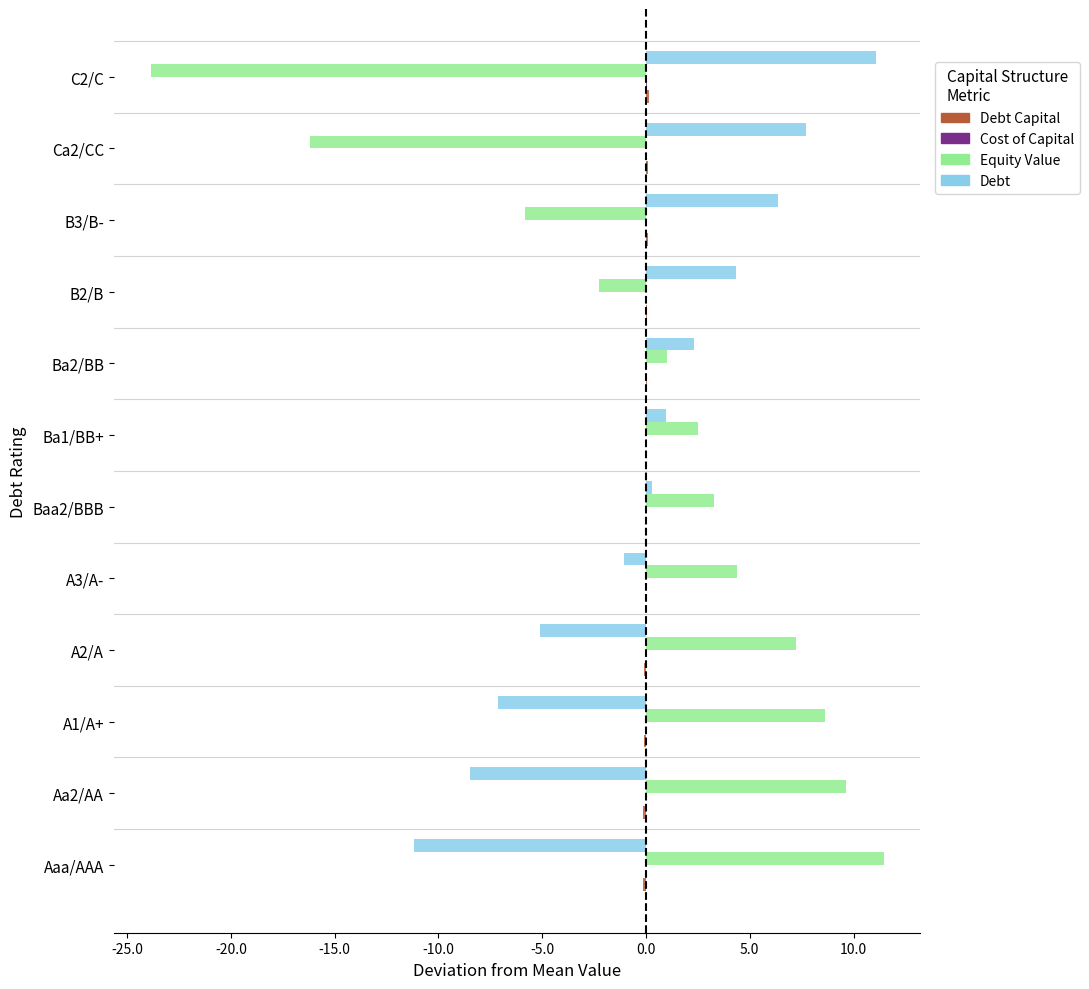

The Equity Value series shows -22.0 at Ca2/CC. True or false?

False